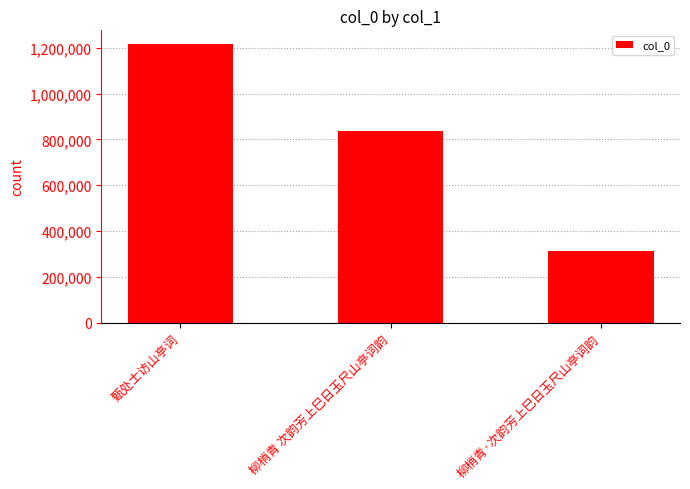

Does the chart contain any negative values?

No